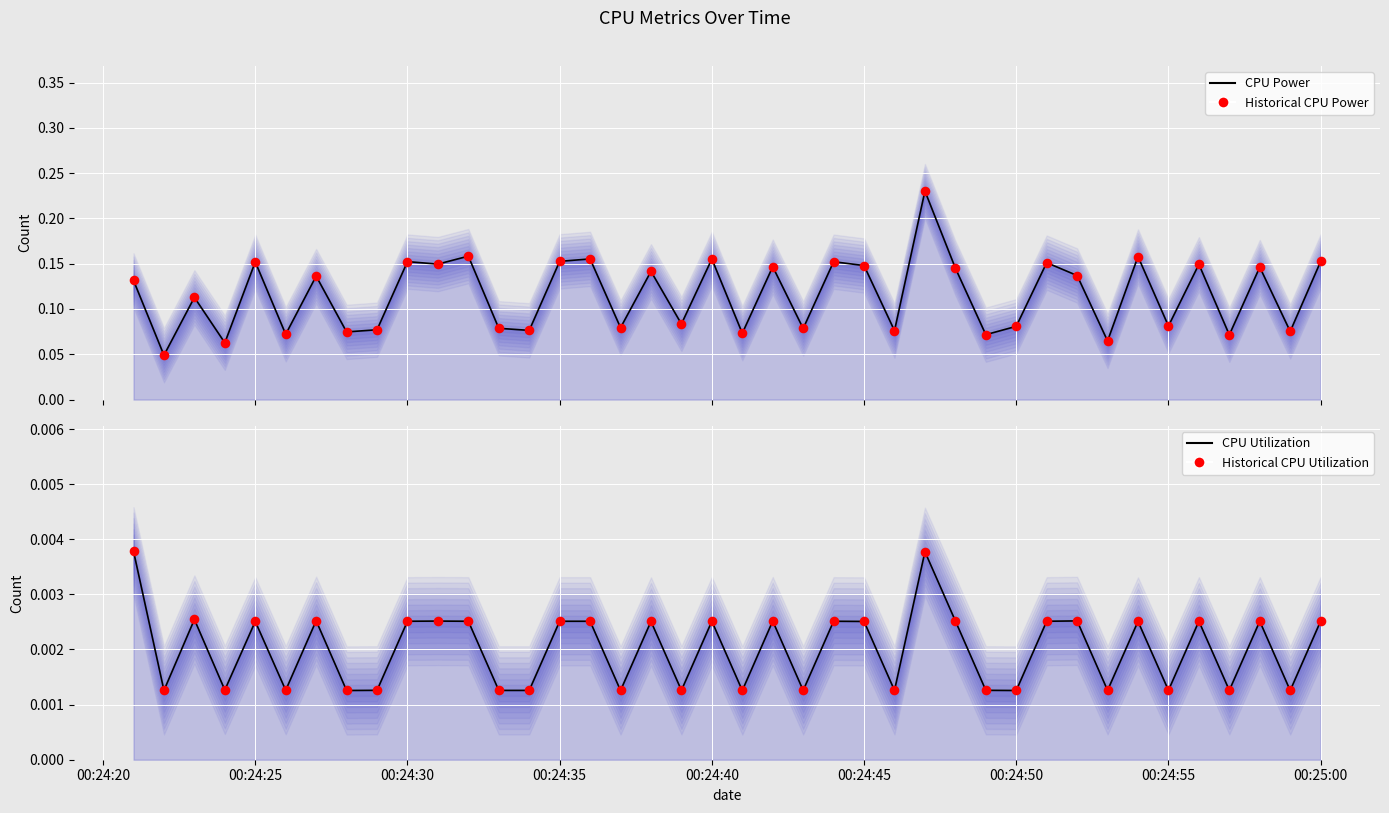

Is the value of CPU Power (line) at 28 greater than the value of CPU Utilization (line) at 30?

Yes